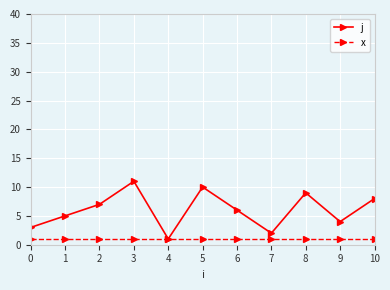

What is the maximum value for j?

11